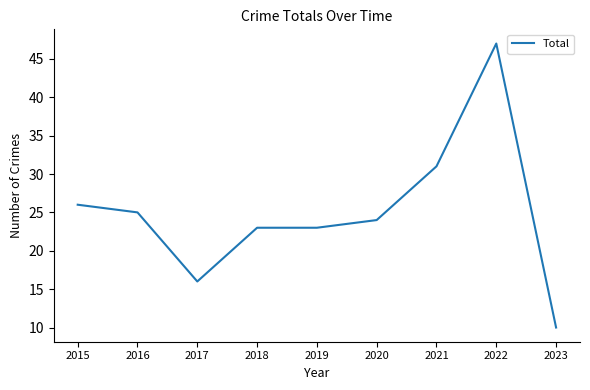

Where is the data nearest to the value 28?

2015